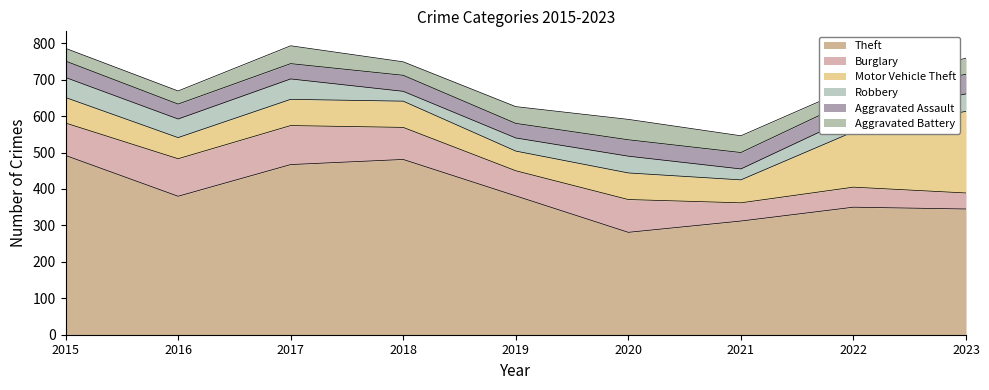

At how many categories does at least one series exceed 217?

9